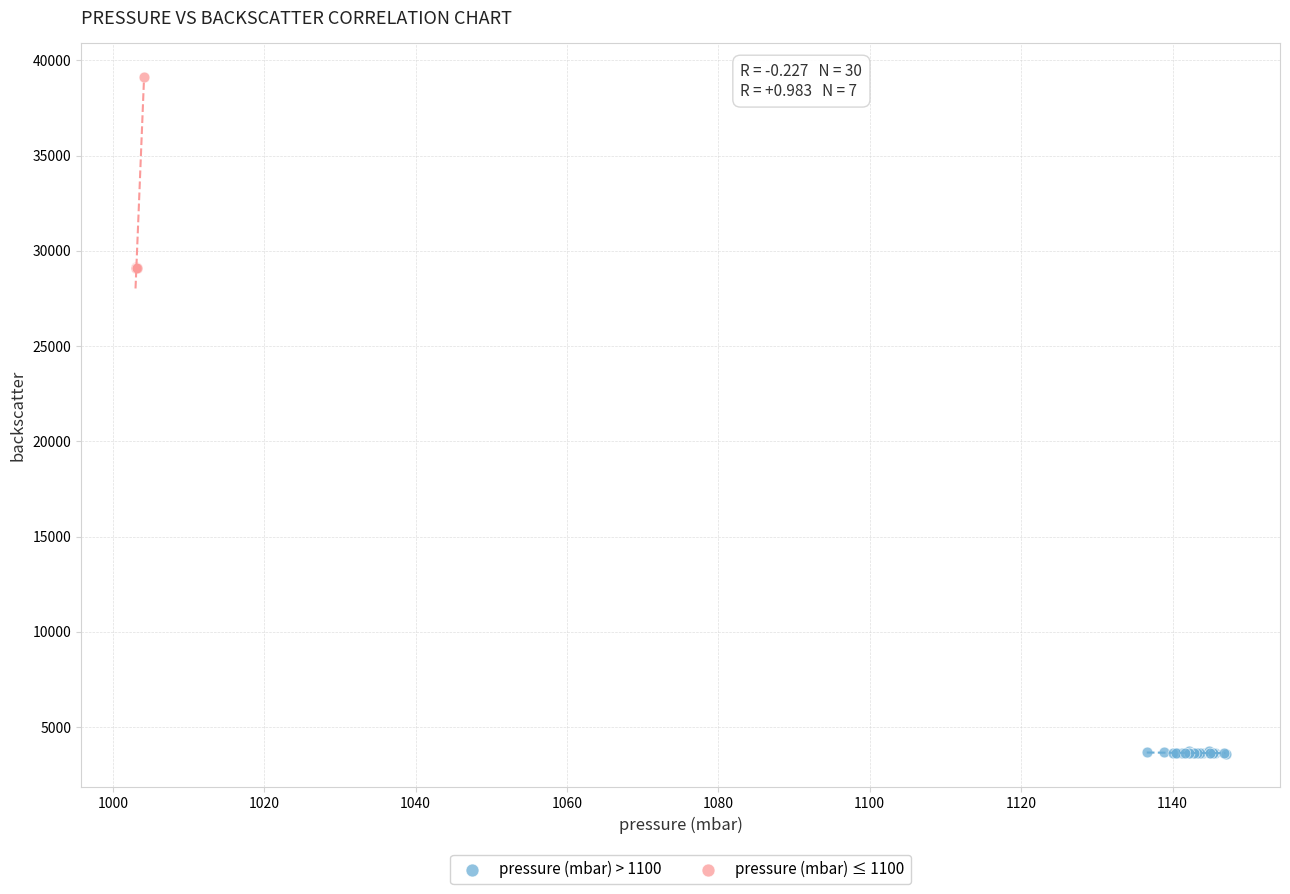

Which series has the largest Y range (max minus min)?

pressure (mbar) ≤ 1100